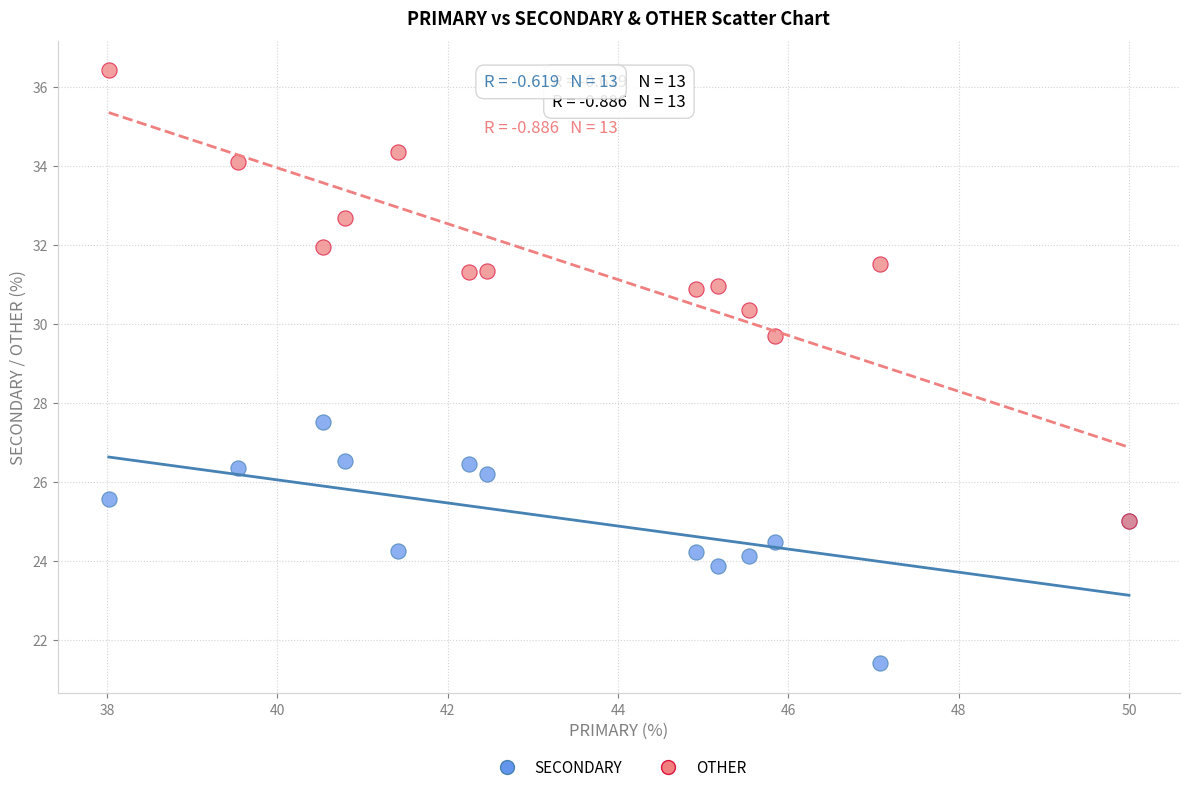

Which series contains the highest Y value?

OTHER